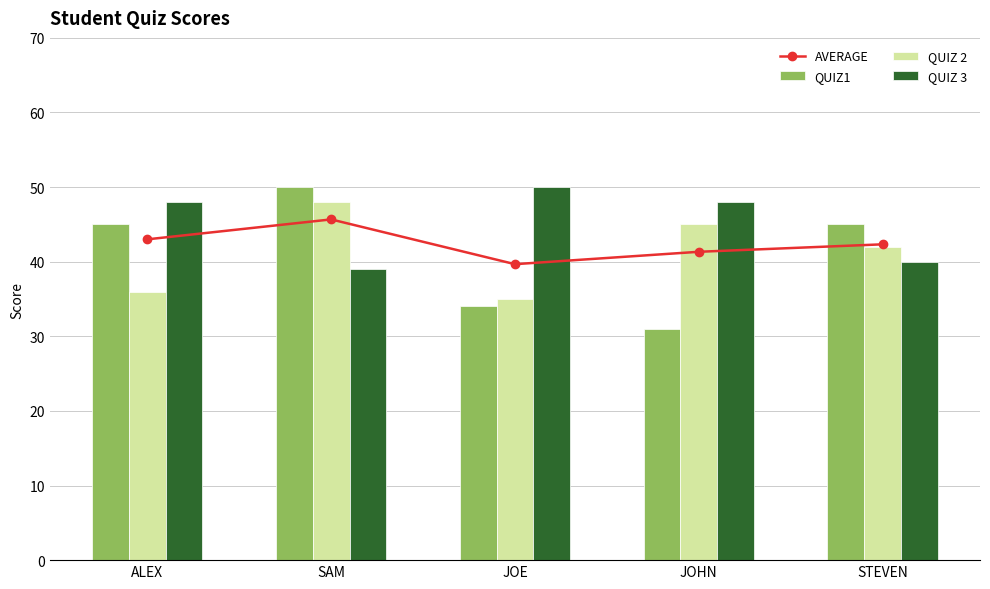

What is the difference between the highest and lowest values at STEVEN?

5.0